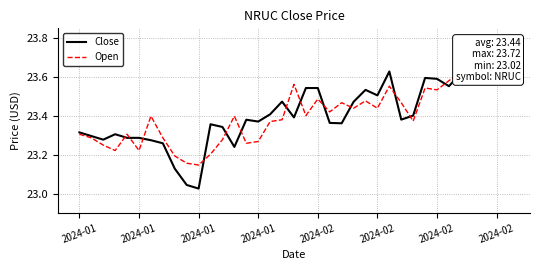

Which series has the largest range (max minus min)?

Close